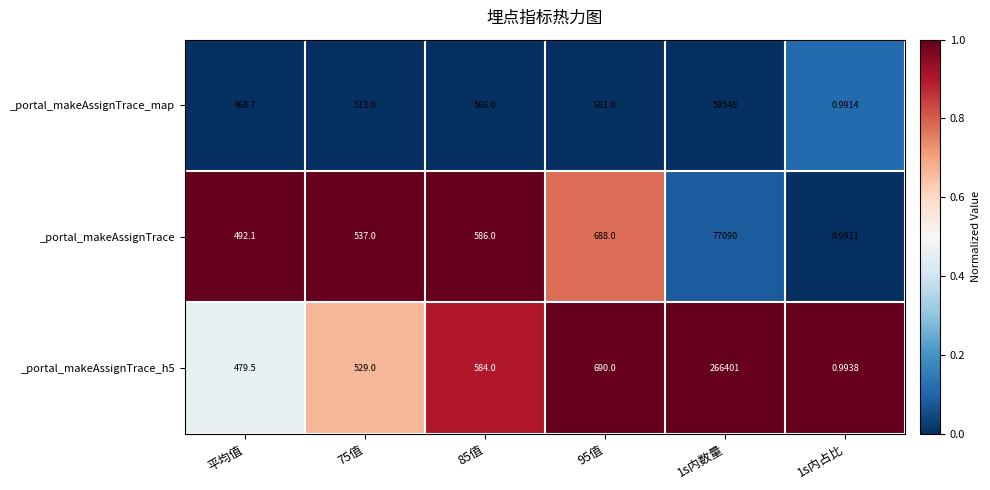

Which series changed the most between 85值 and 95值?

_portal_makeAssignTrace_map